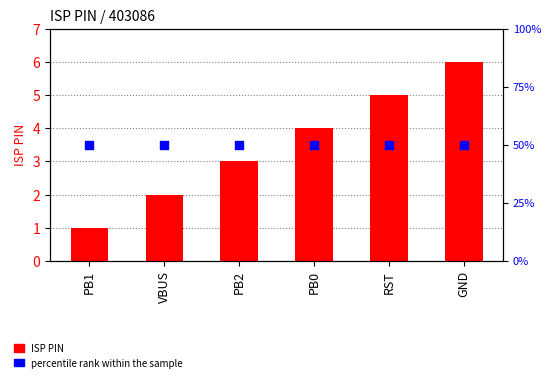

What is the total value across all series at GND?

56